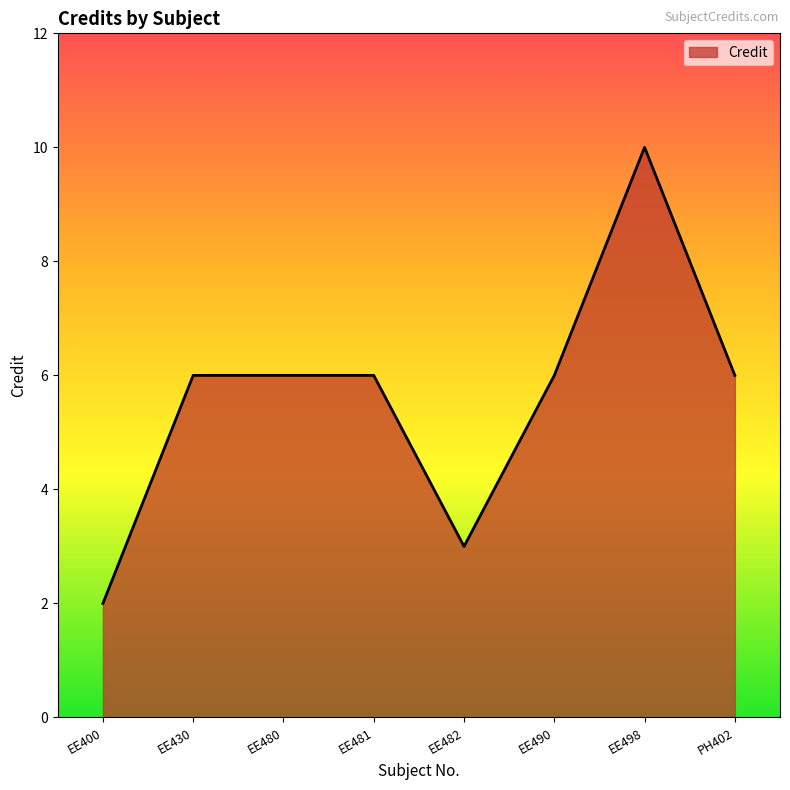

Which category has the highest value across all series?

EE498